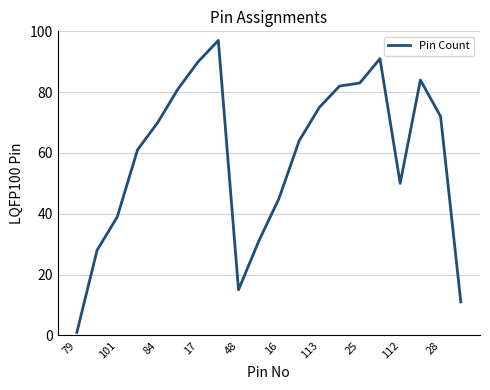

What is the difference between the maximum and minimum values?

96